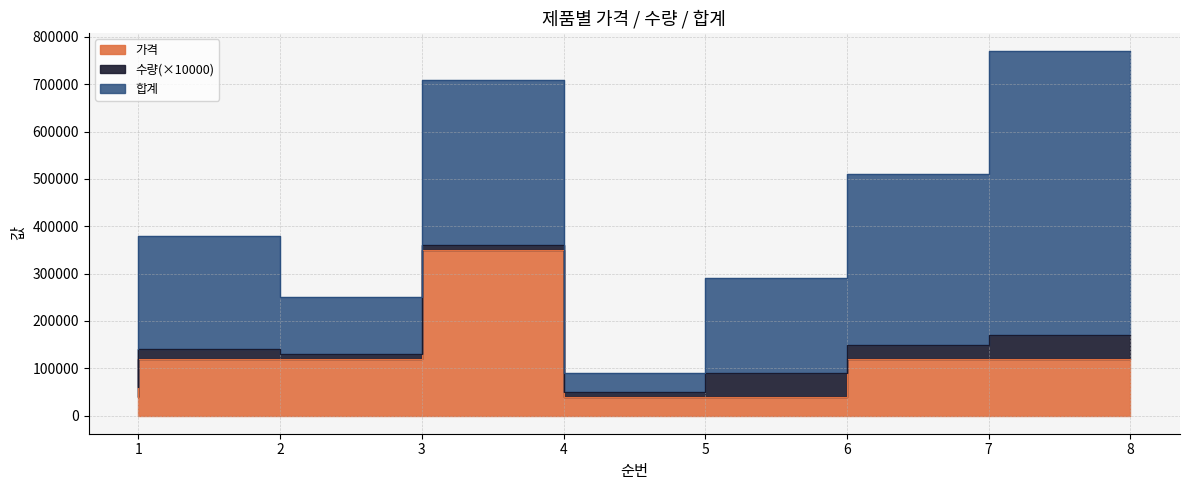

Which series has the widest spread of values?

합계